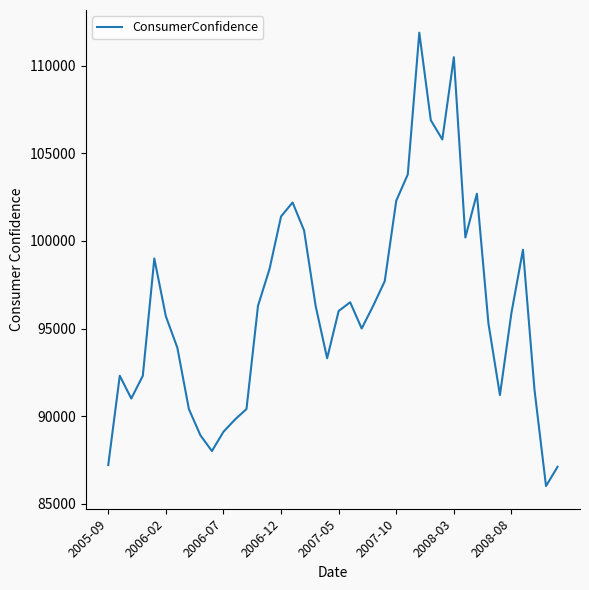

What is the difference between the maximum and minimum values?

25900